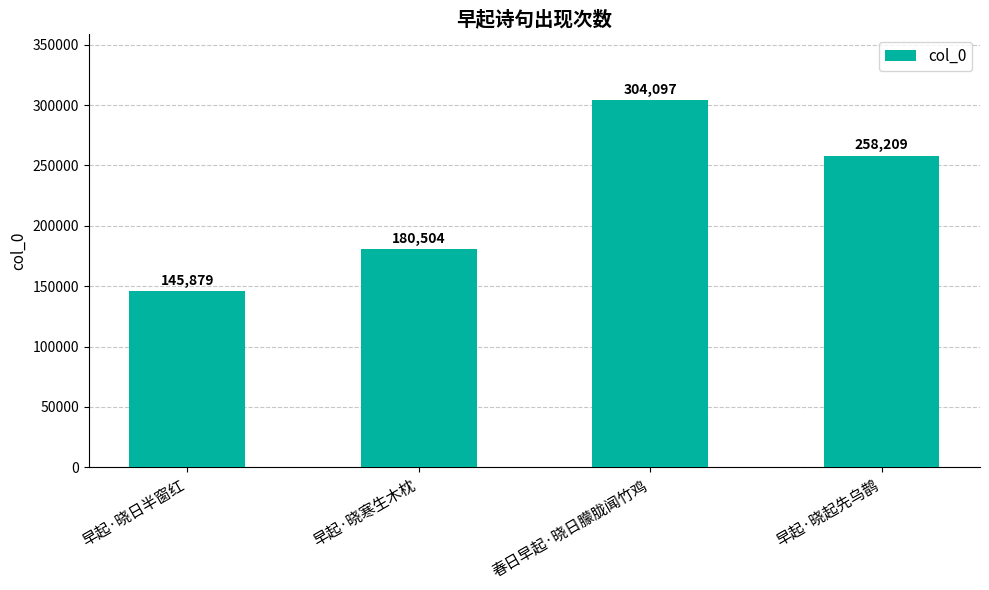

Reading left to right, list all the values displayed in this chart.

145879	180504	304097	258209